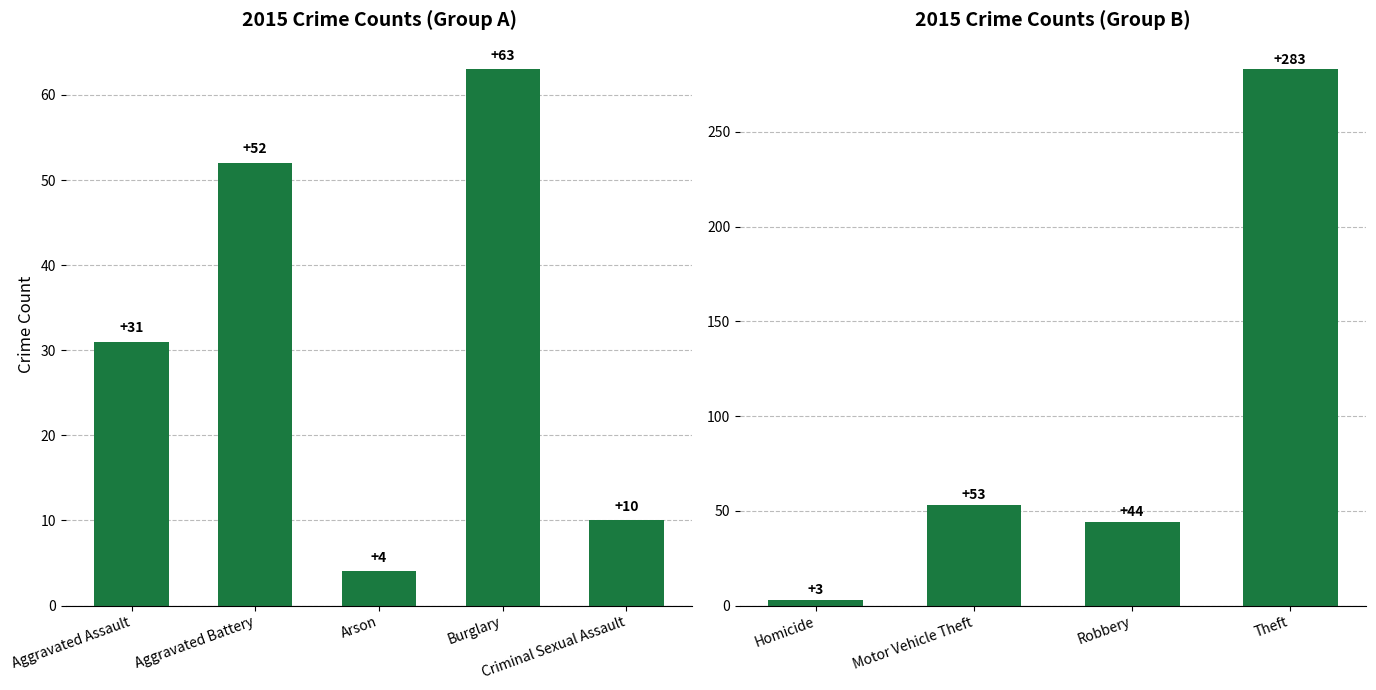

What is the label of the 4th bar from the left?

Burglary